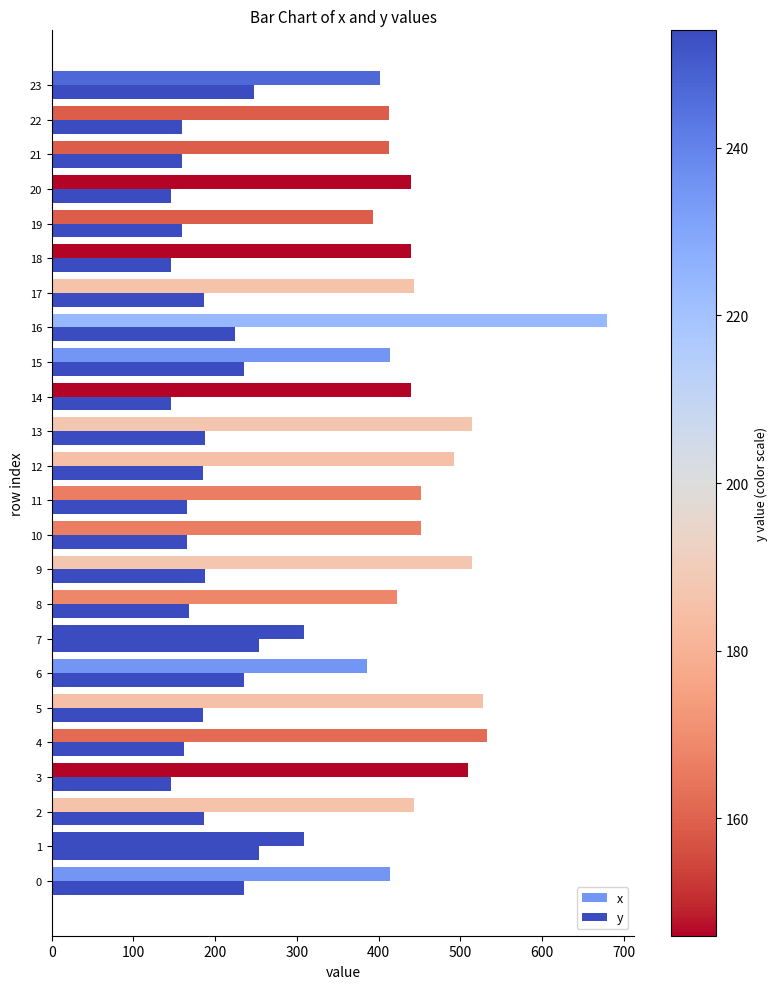

What value does the x series have at 16, to the nearest 10?

680